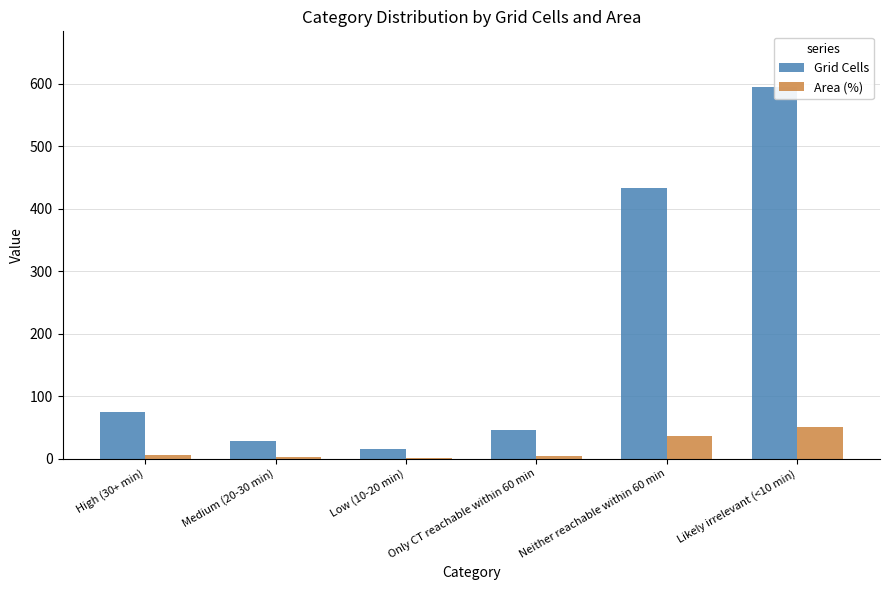

How many values in the Grid Cells series are below 75?

3